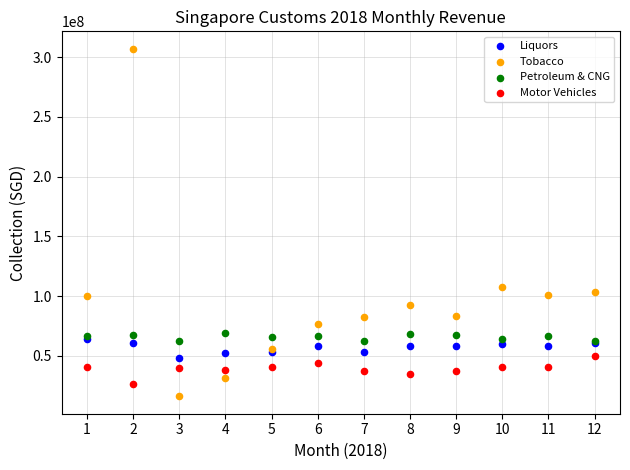

Across all series, what Y value is closest to 161545718?

107248952.1